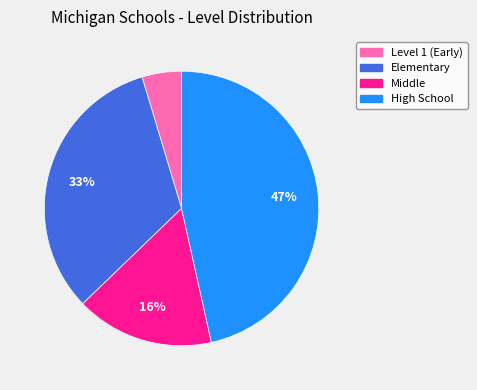

To the nearest percent, what is the difference between the largest and smallest slice percentages?

42%